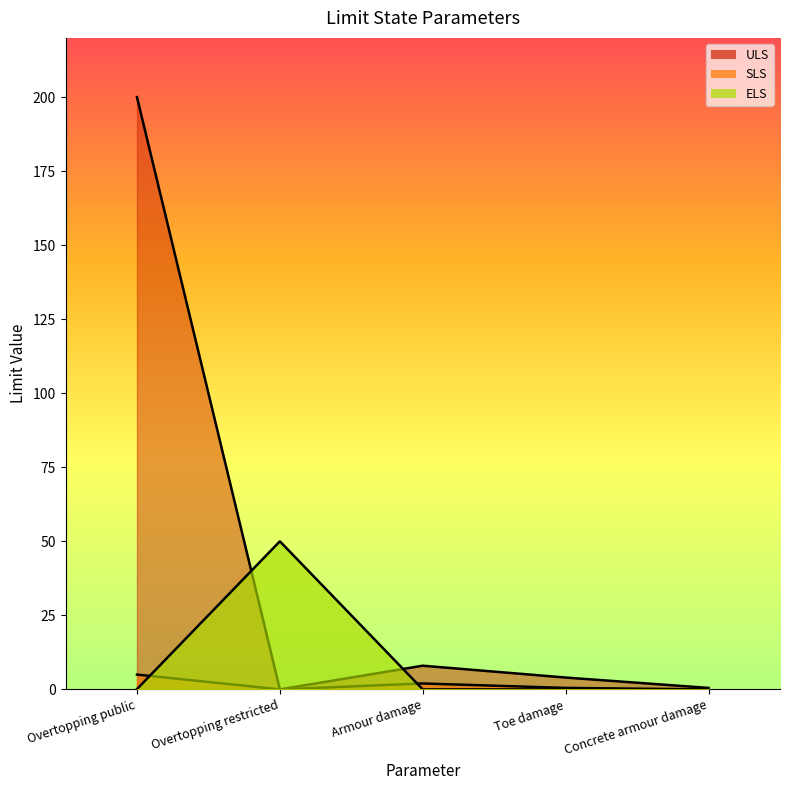

Does the chart display data point markers on the line(s)?

No